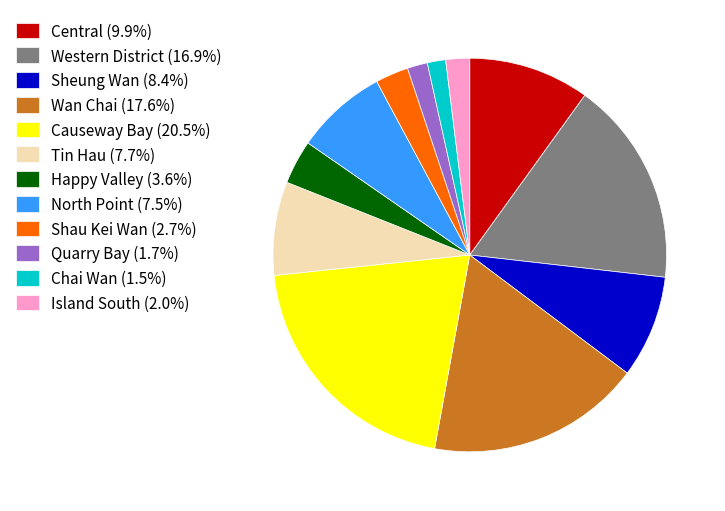

Does Causeway Bay (20.5%) represent more than half of the total?

No